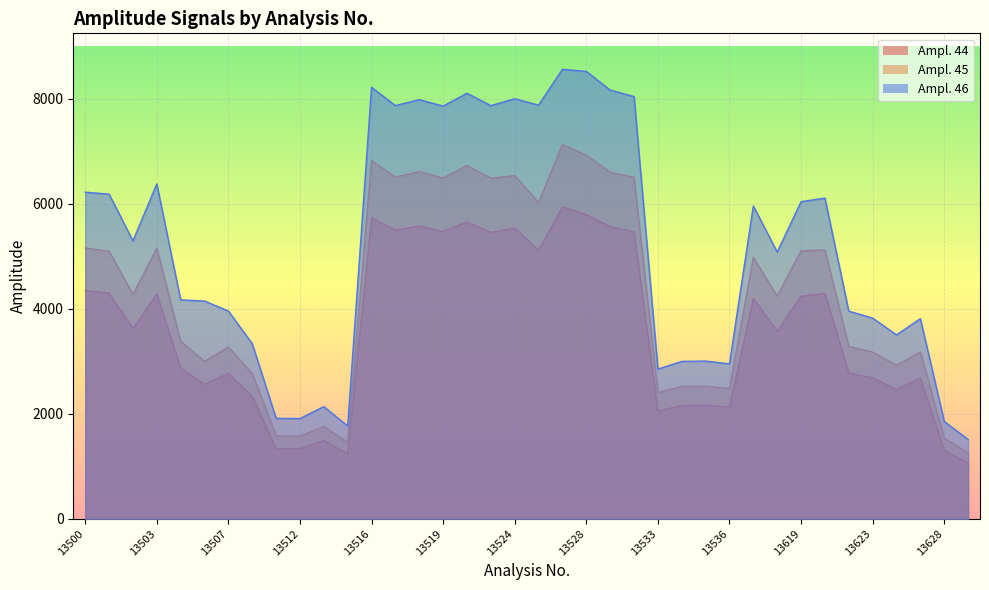

True or false: Ampl. 45 and Ampl. 46 intersect in this chart.

False